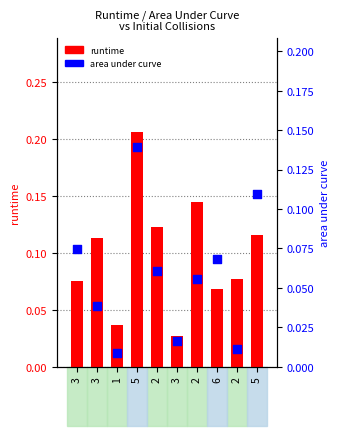

What are all the series names shown in the legend?

runtime, area under curve